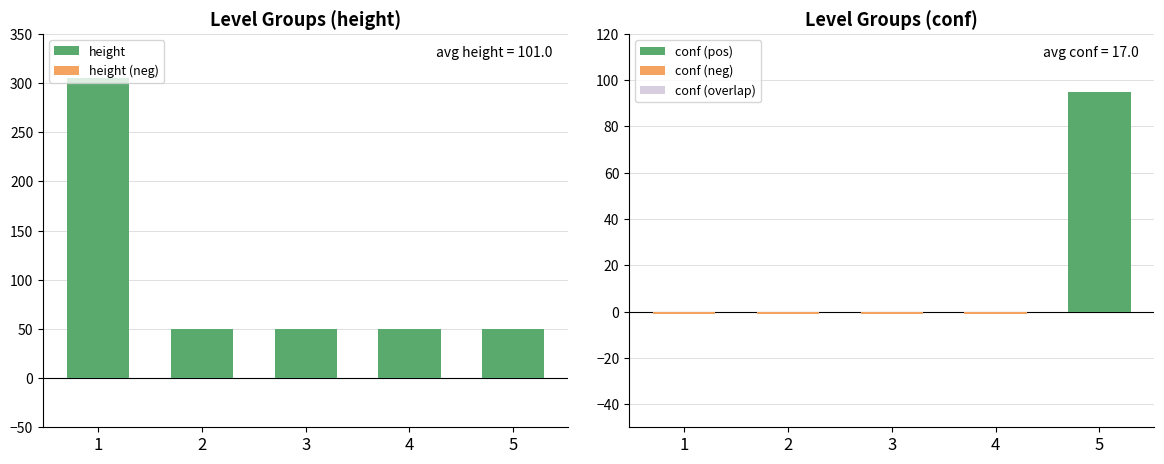

Between 5 and 3, which is larger?

5